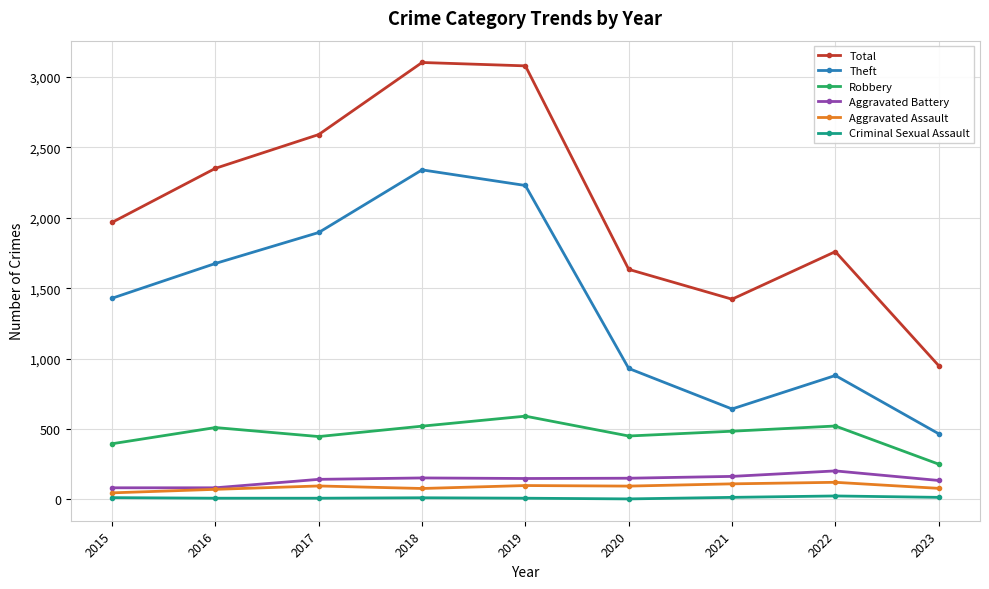

Which series has the widest spread of values?

Total